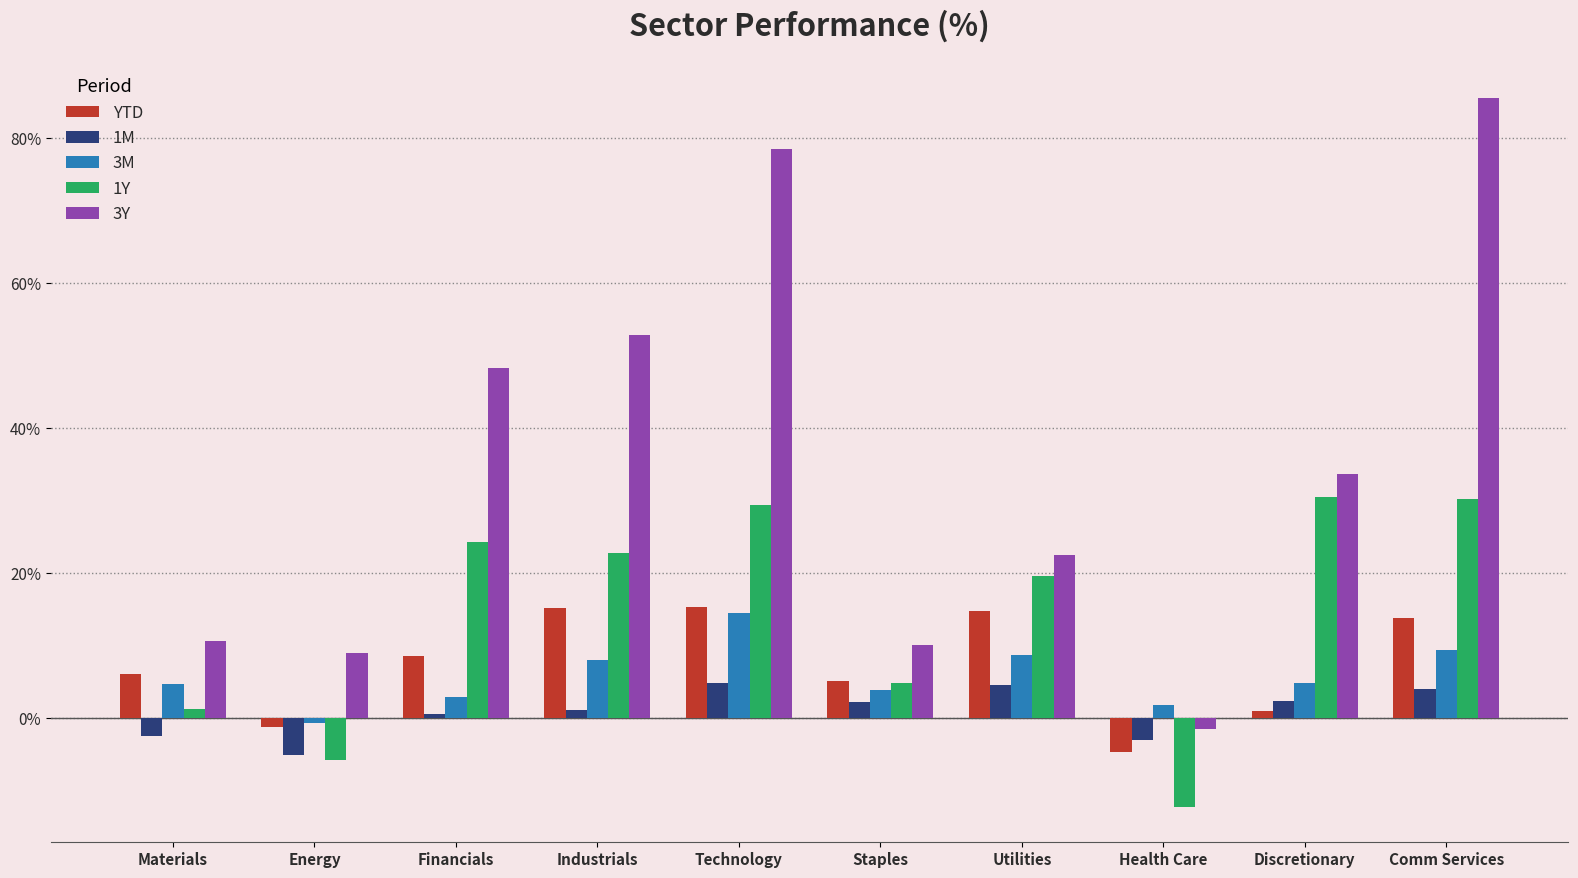

How many series are shown in this chart?

5